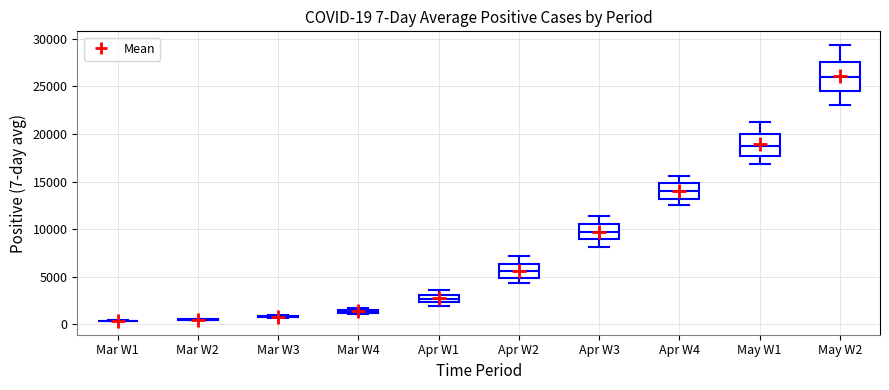

Which box is the tallest, from its lower edge to its upper edge?

May W2